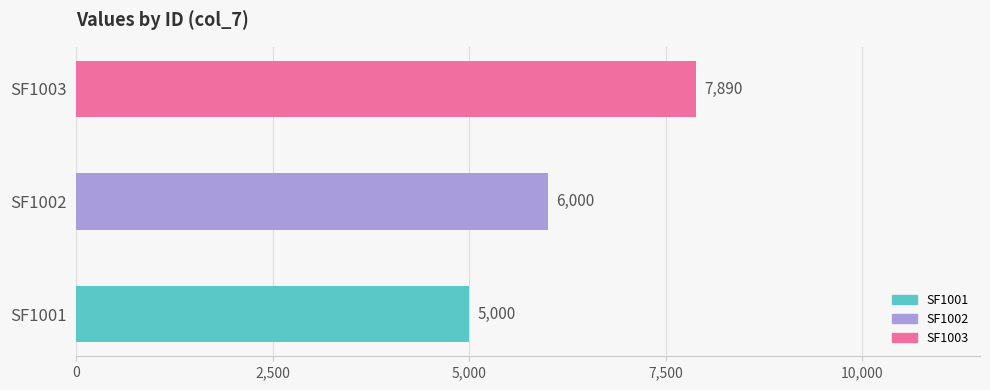

What is the ratio of the value at SF1002 to the value at SF1001?

1.2